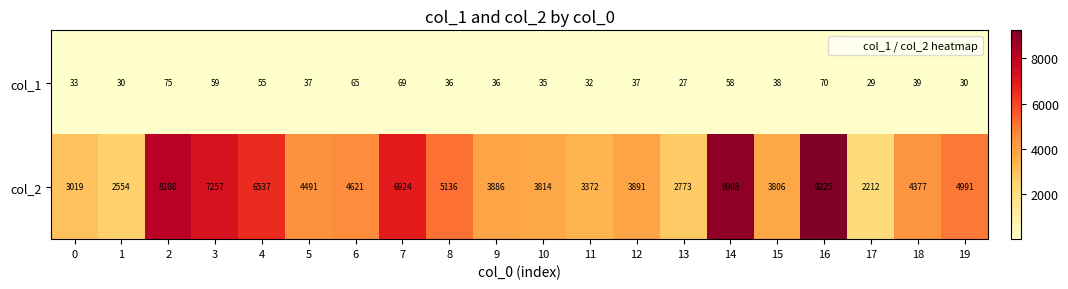

True or false: col_2 has a value of 4621 at 6.

True